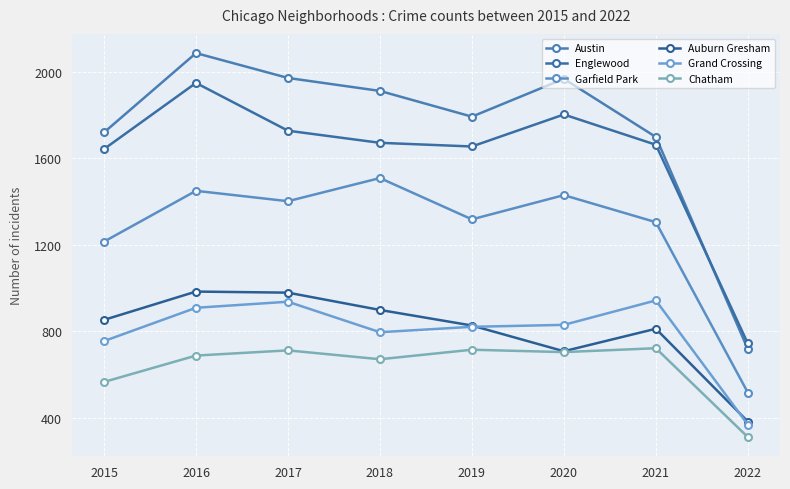

True or false: Chatham and Englewood intersect in this chart.

False